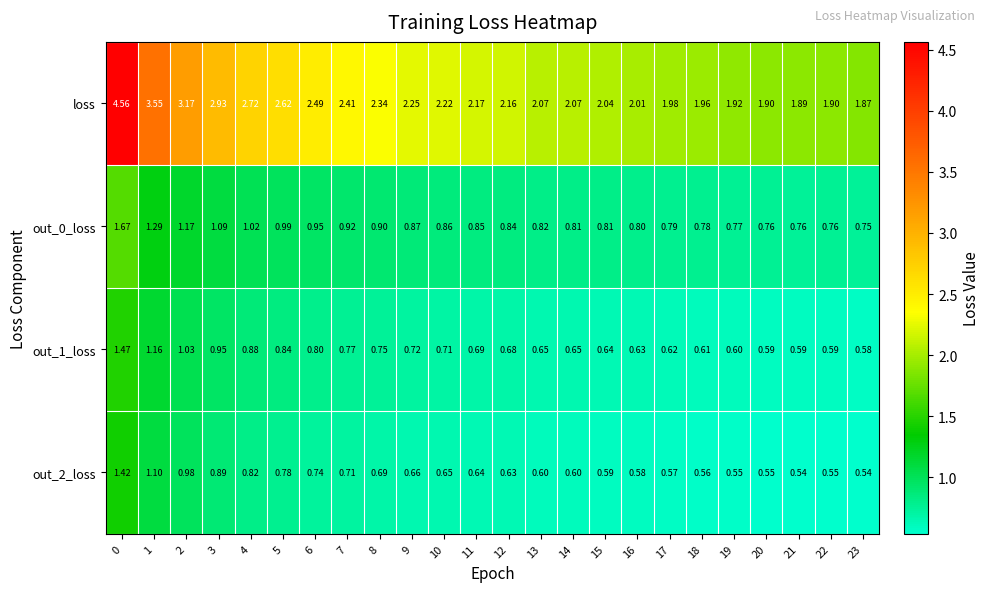

Between 10 and 22, which series saw the biggest shift?

loss